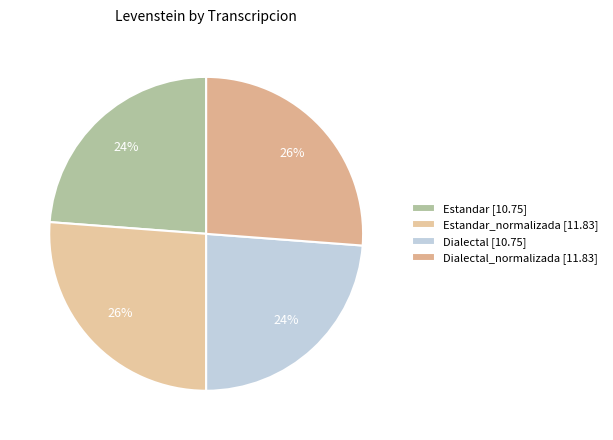

Count the number of slices in the pie.

4